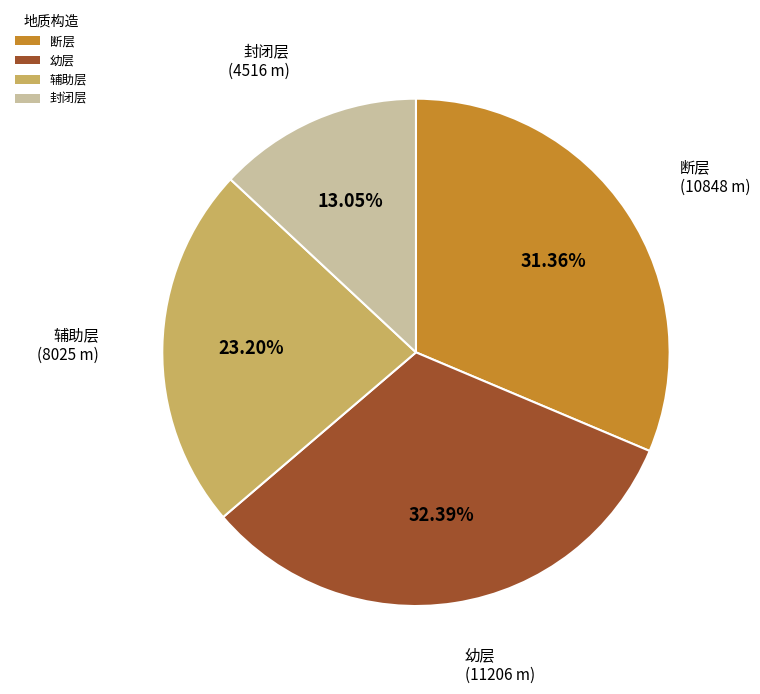

Does any single category account for the majority?

No